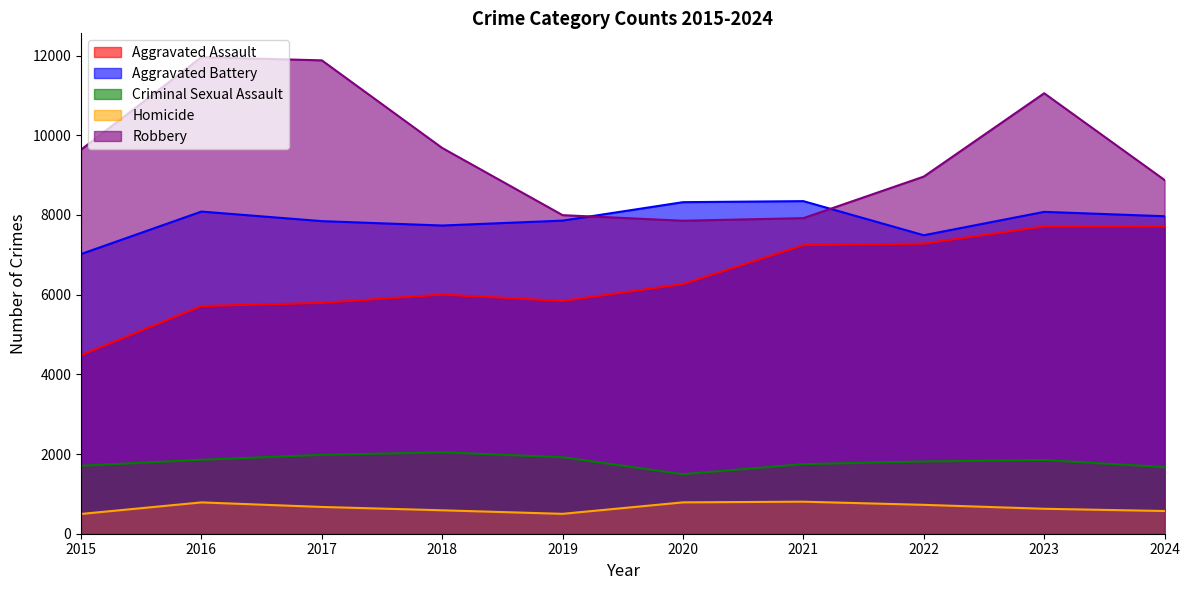

Which series has the largest total across all categories?

Robbery